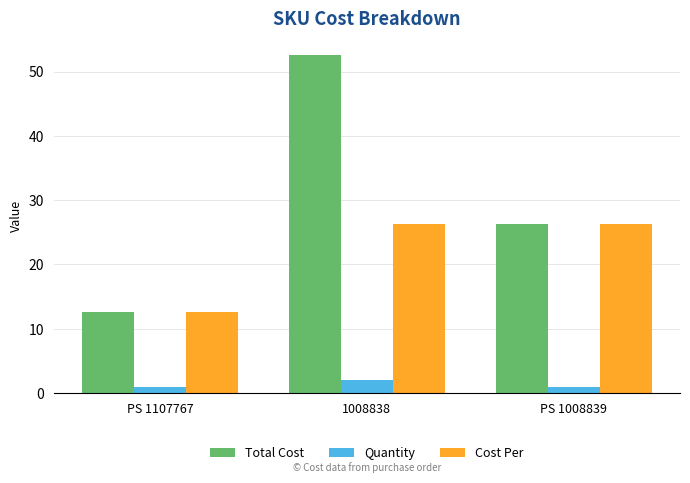

What is the average value of the Total Cost series?

30.4